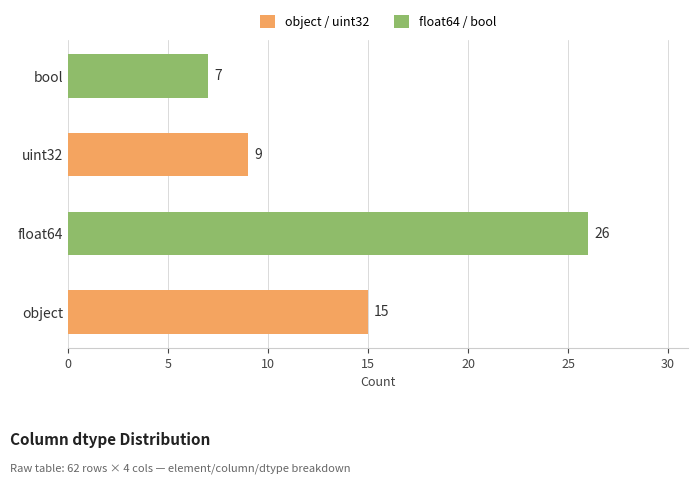

What position from the left is object?

1